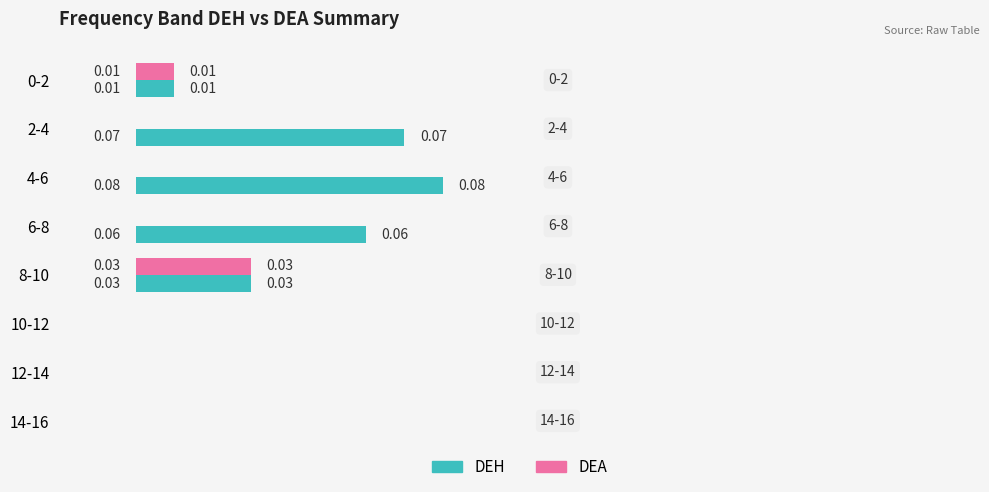

Which series has the largest total across all categories?

DEH